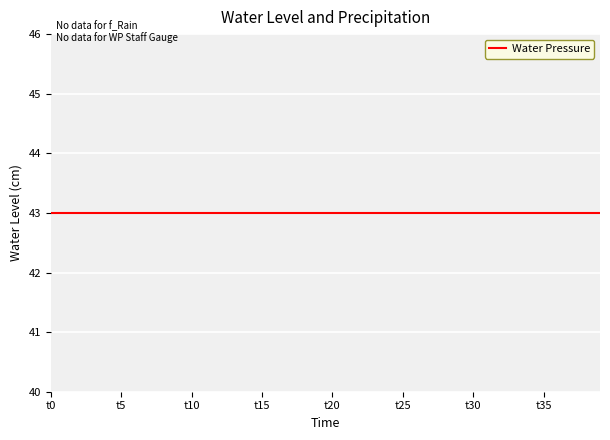

At which category does the chart reach its peak across all series?

t0